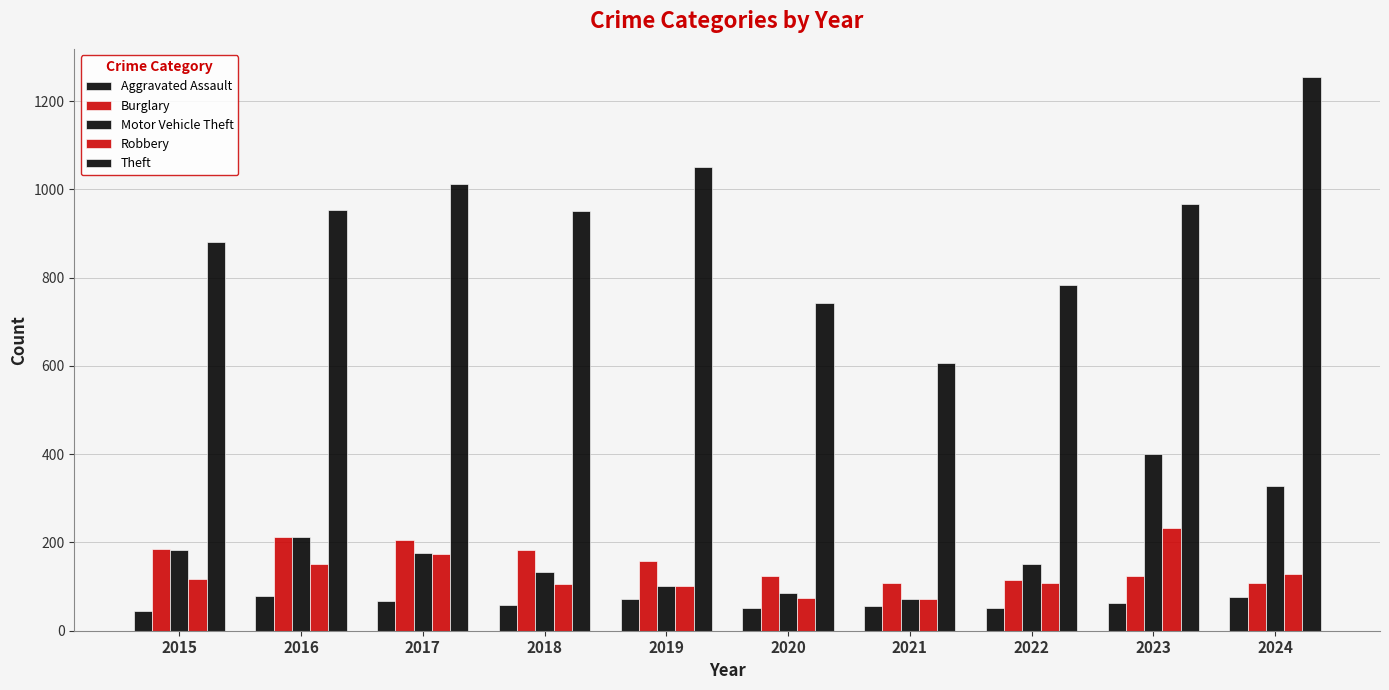

At how many categories does at least one series exceed 213?

10